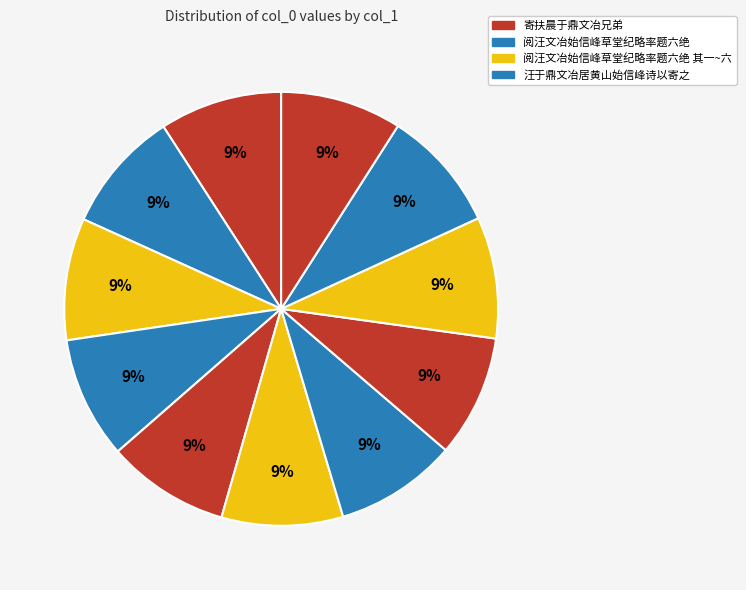

How many slices are in this pie chart?

11